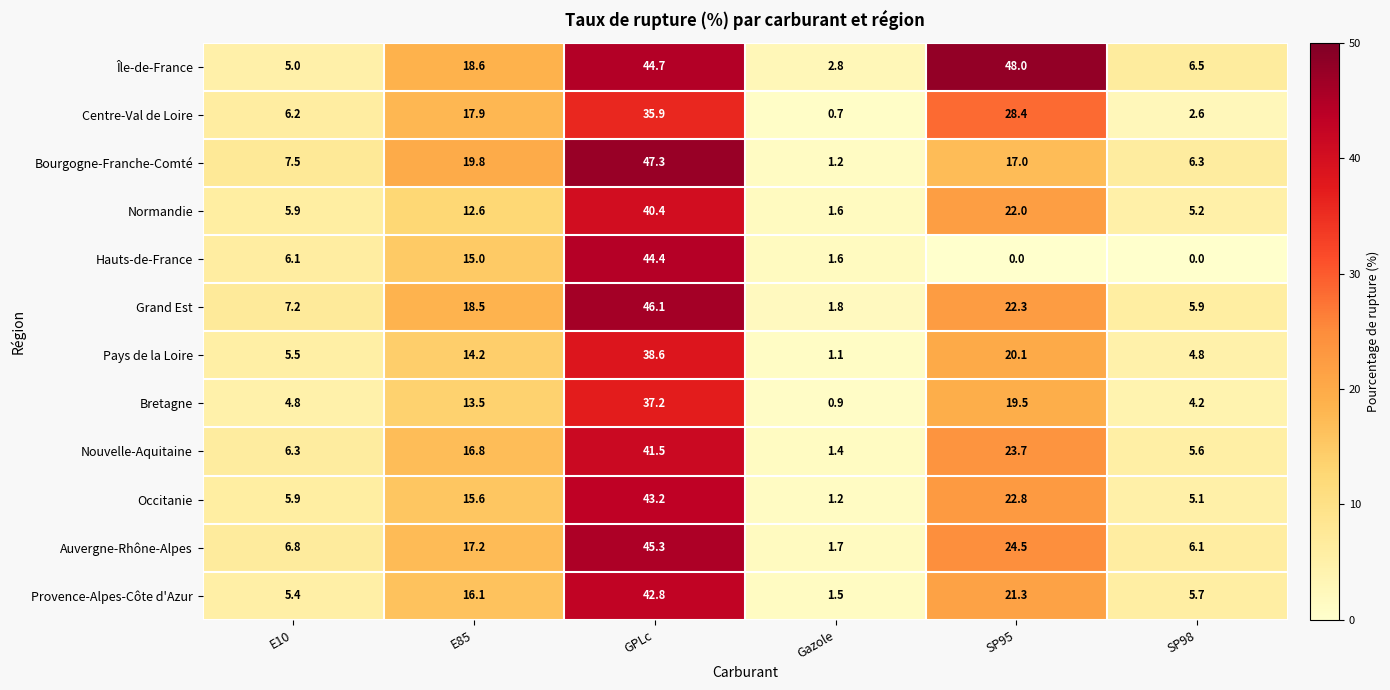

Which series changed the most between E10 and E85?

Île-de-France